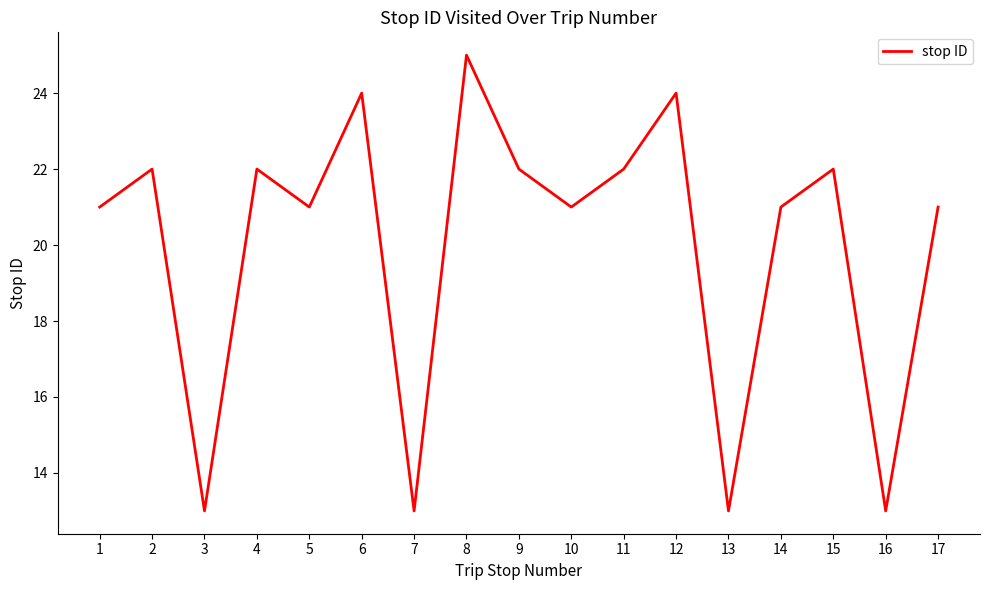

What is the sum of all values?

340